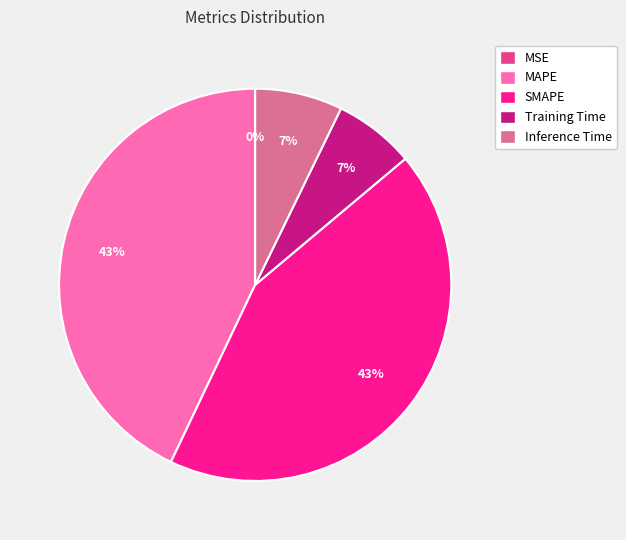

Is it true that Inference Time is 14% of the pie?

False